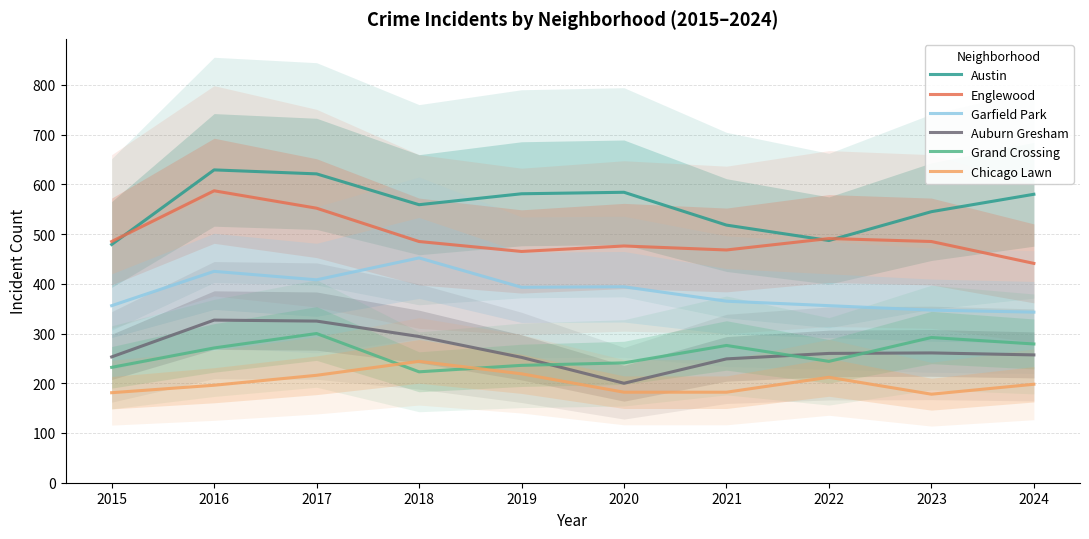

What is the spread (max minus min) of values at 2021?

336